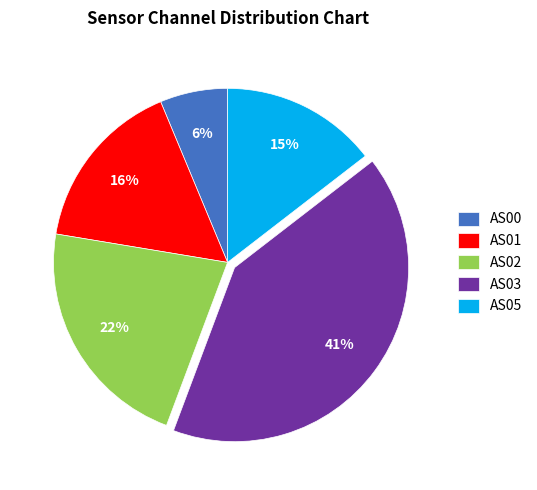

Approximately how many times larger is the value at AS05 compared to AS02?

0.7